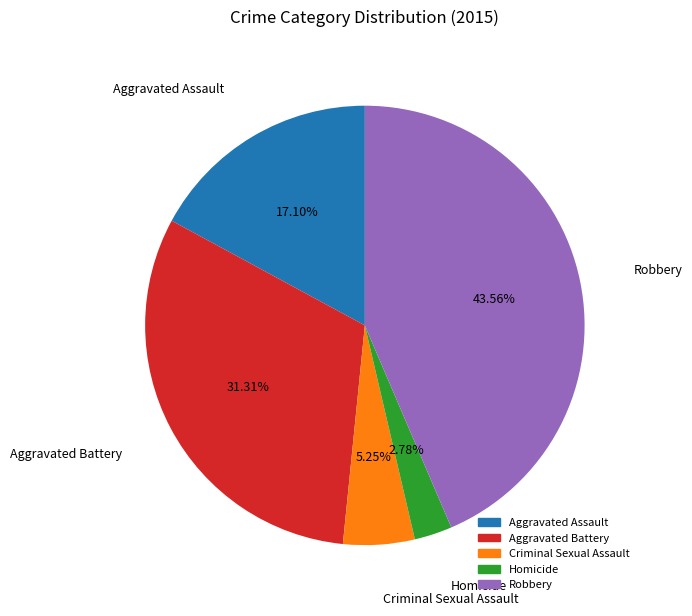

What percentage is NOT represented by Homicide?

97.2%